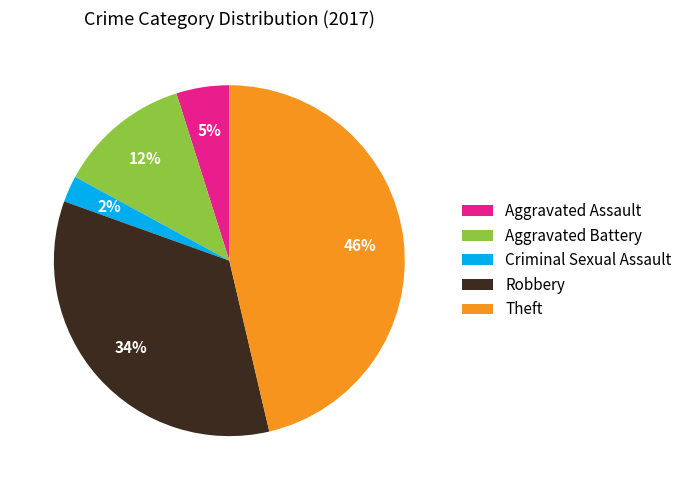

Combined, do Aggravated Assault and Criminal Sexual Assault account for over 50%?

No